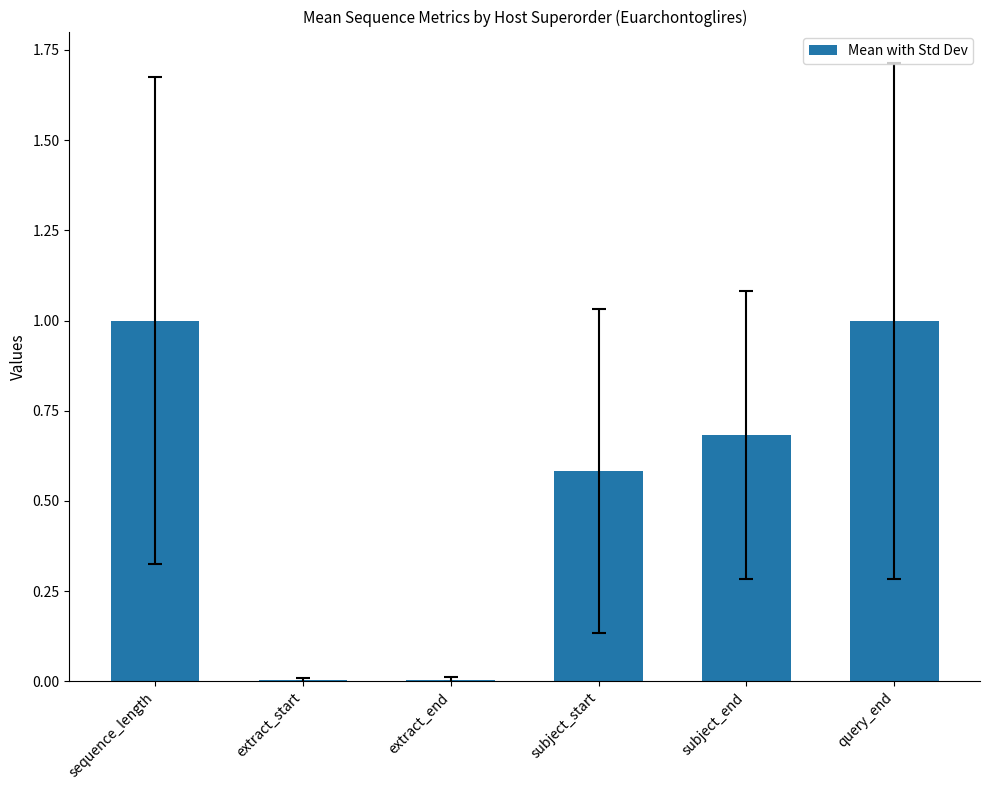

Which has a higher value, extract_start or sequence_length?

sequence_length